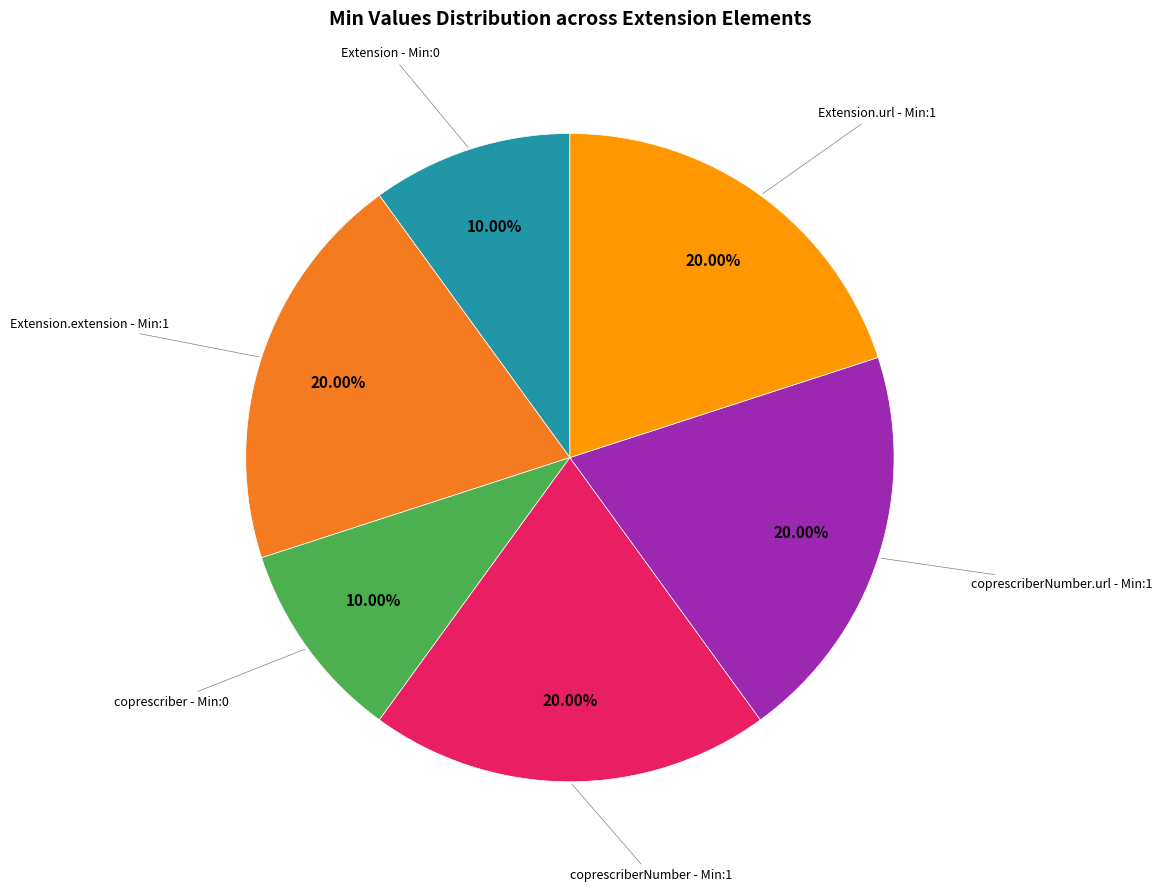

Is there a majority slice in this chart?

No